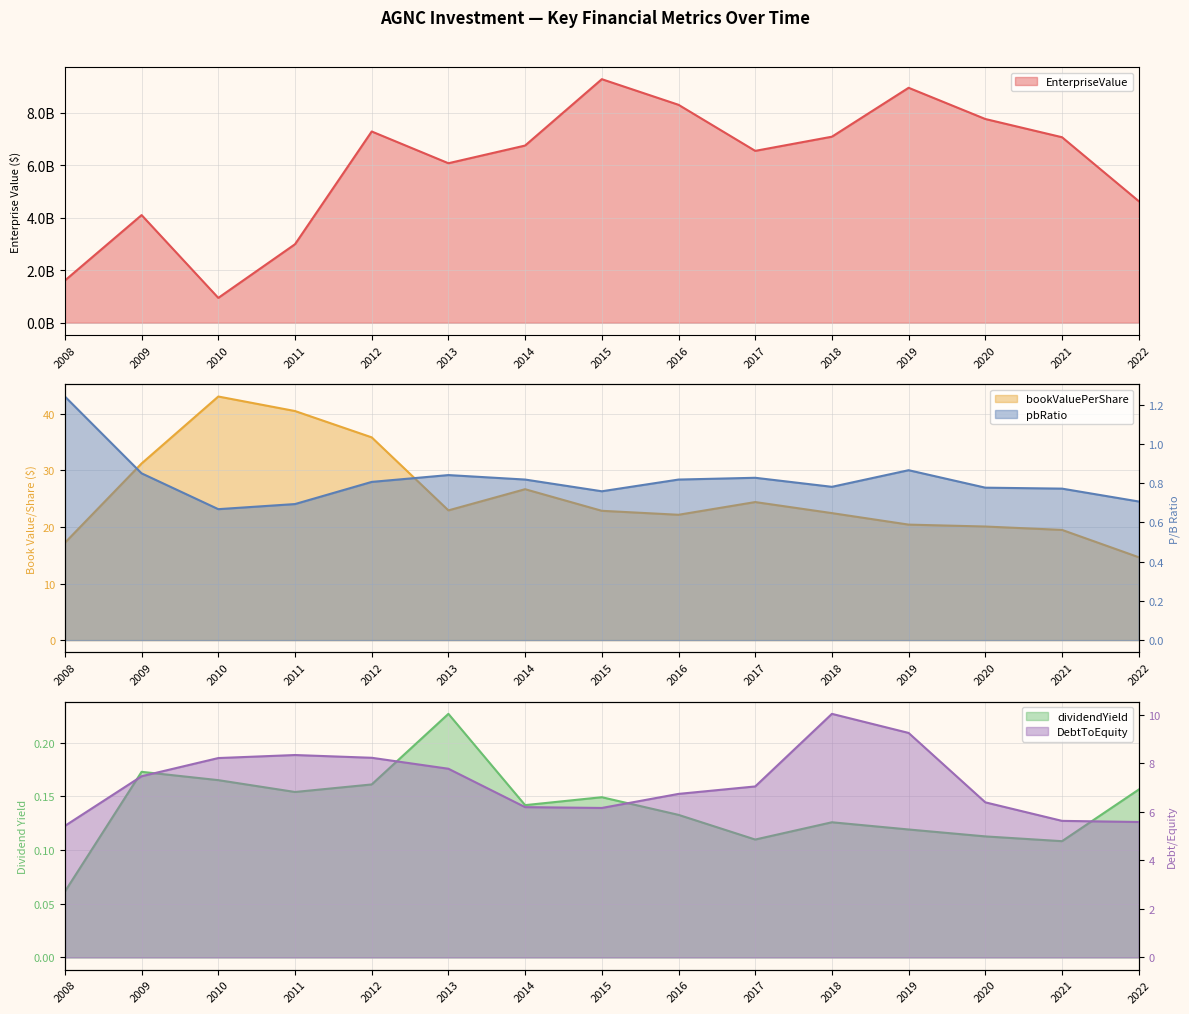

How many interior local valleys does the EnterpriseValue series have?

3